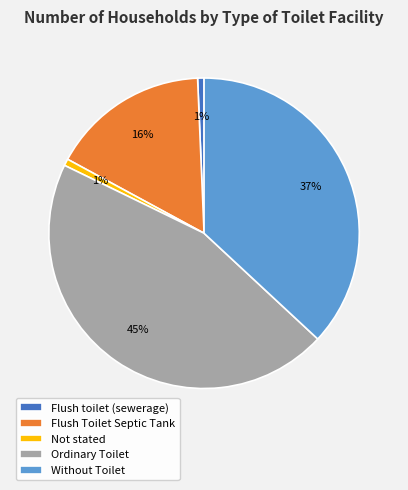

How many slices are in this pie chart?

5